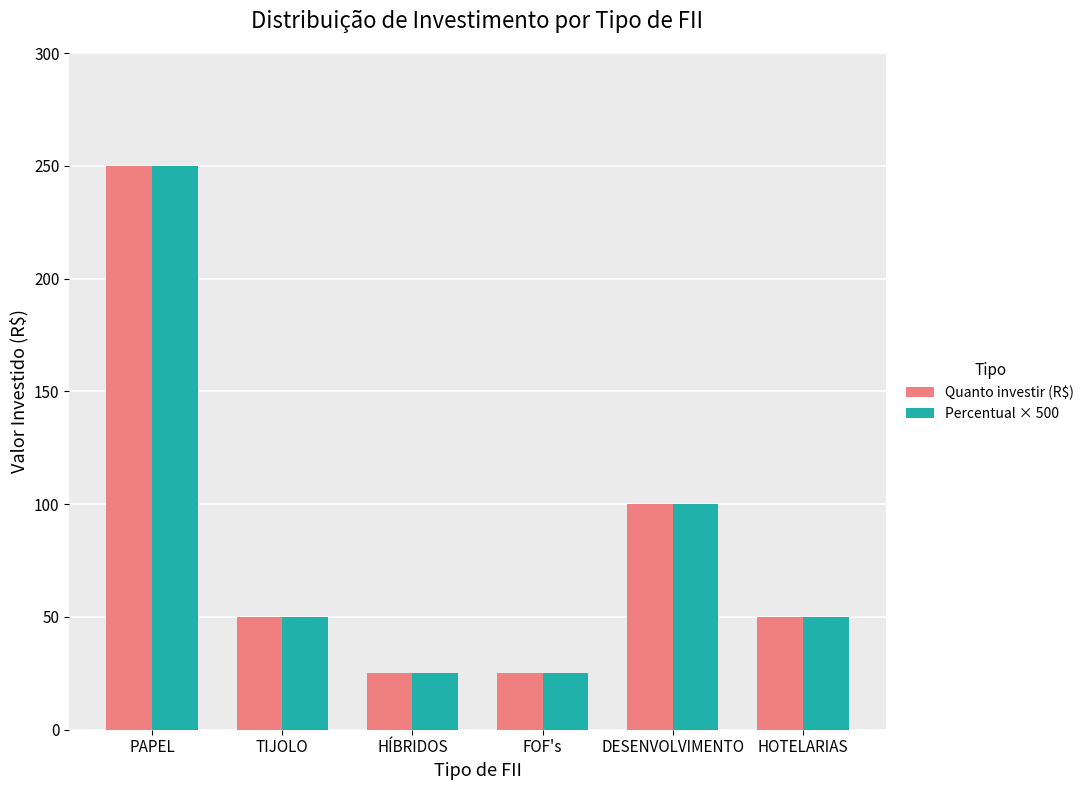

What position from the left is DESENVOLVIMENTO?

5